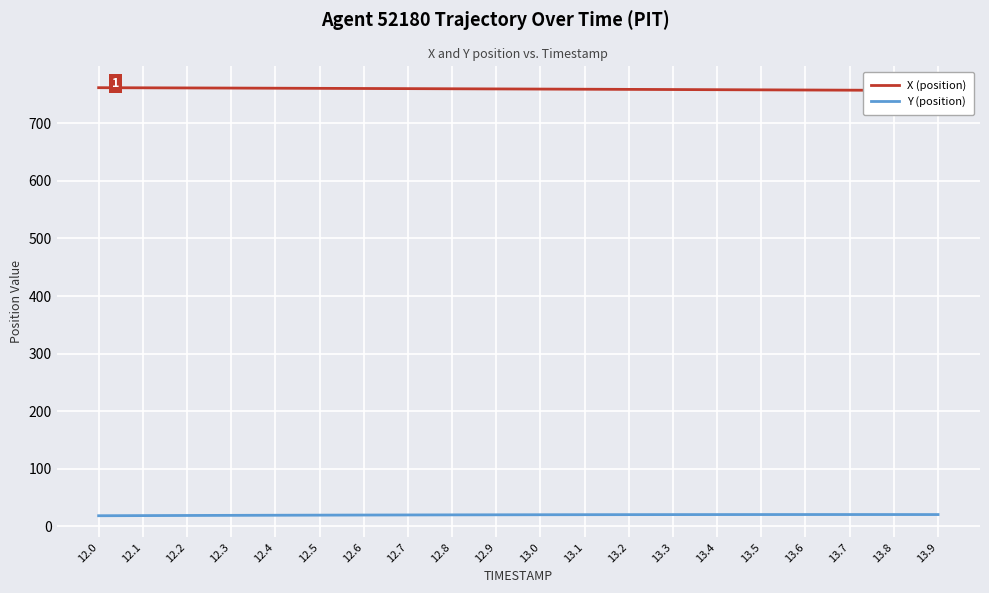

Reading right to left, list all the values displayed in this chart.

X (position): 756.9	757.2	757.5	757.8	758.1	758.3	758.6	758.9	759.1	759.4	759.7	759.9	760.2	760.4	760.7	760.9	761.2	761.4	761.6	761.8
Y (position): 20.4	20.4	20.4	20.4	20.4	20.4	20.3	20.3	20.2	20.1	20.0	19.8	19.7	19.5	19.4	19.2	19.0	18.8	18.6	18.4